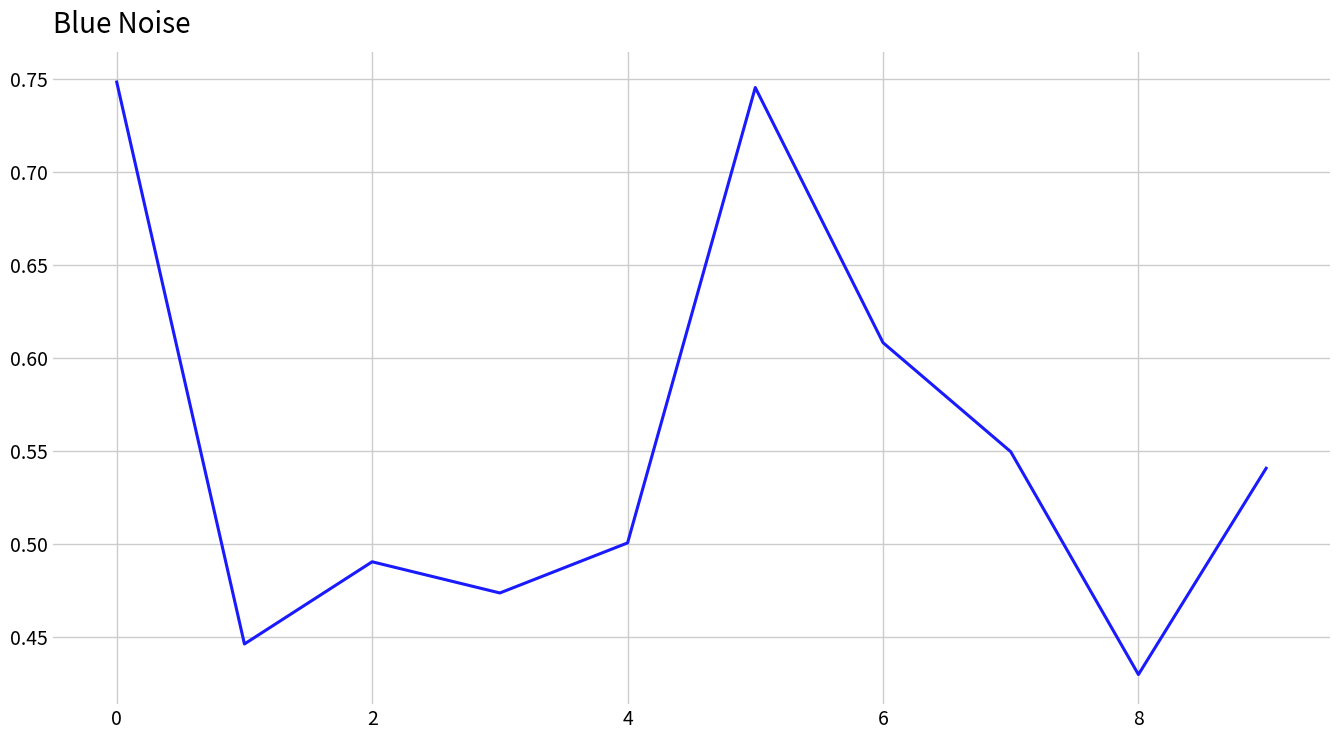

What is the difference between the maximum and minimum values?

0.3